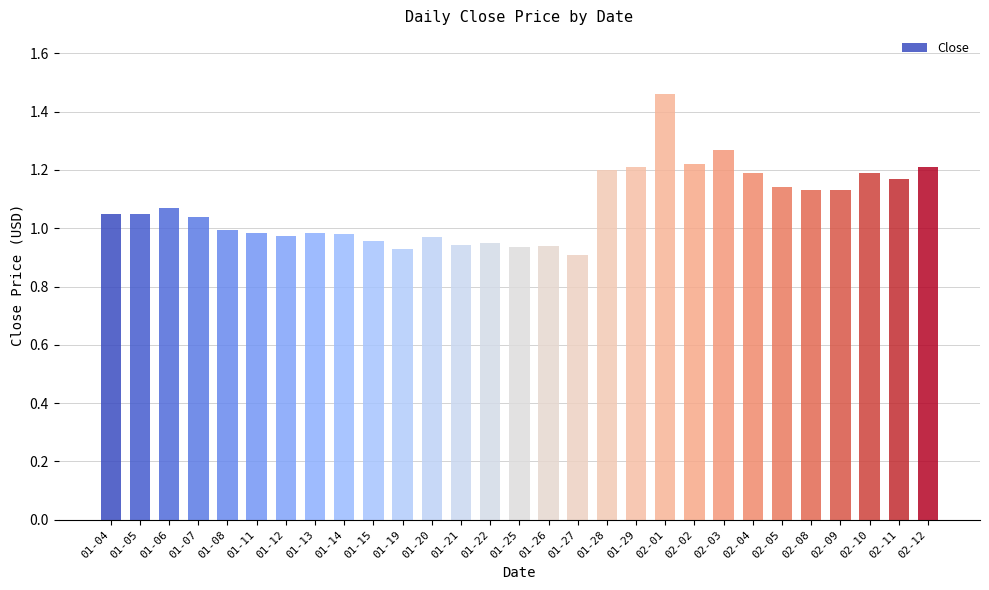

Which label corresponds to the largest value in the chart?

02-01